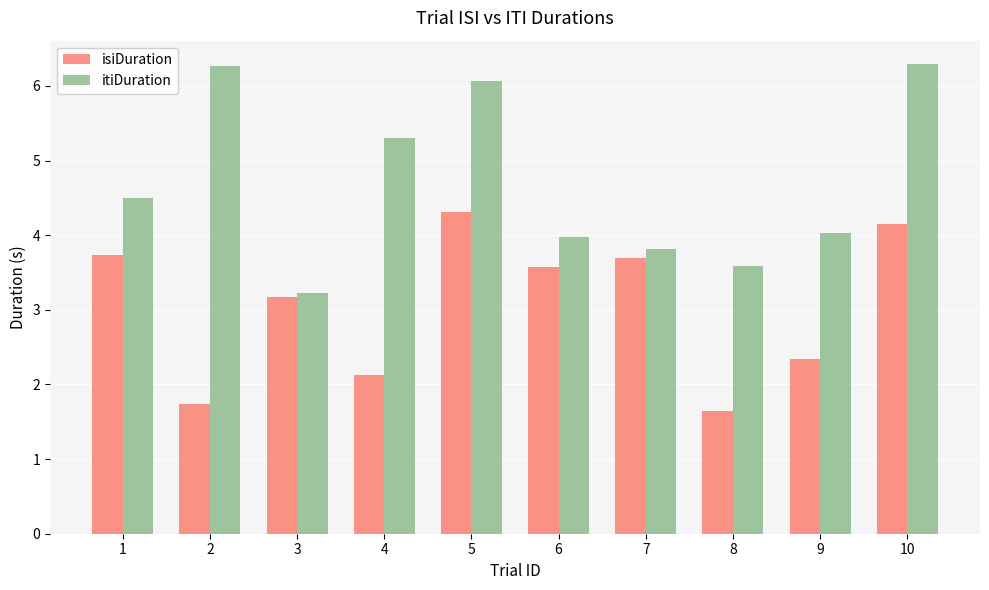

How many data points in isiDuration are above 3?

6